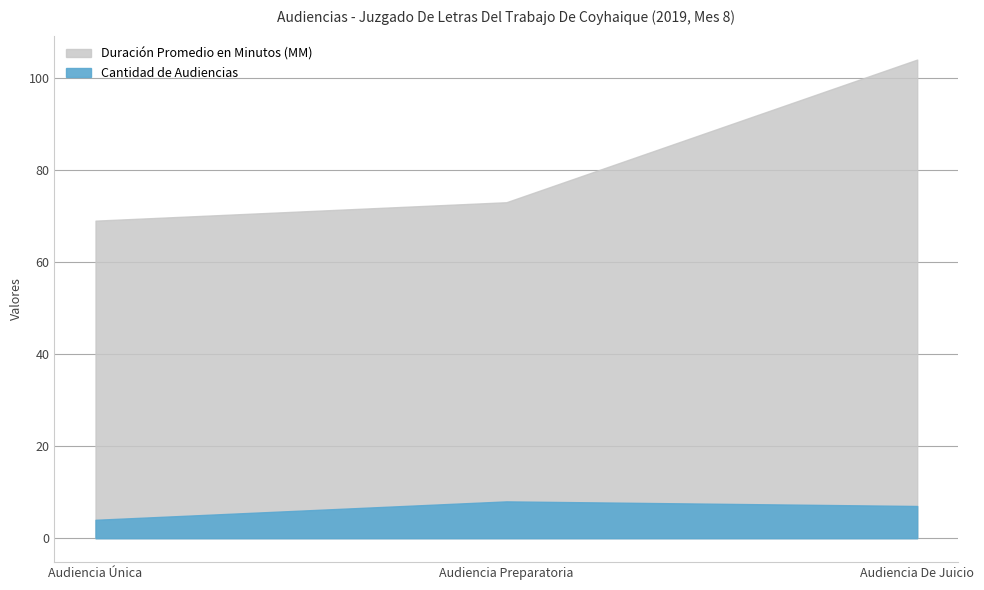

Rank the series at Audiencia Preparatoria from lowest to highest value.

Cantidad de Audiencias, Duración Promedio en Minutos (MM)